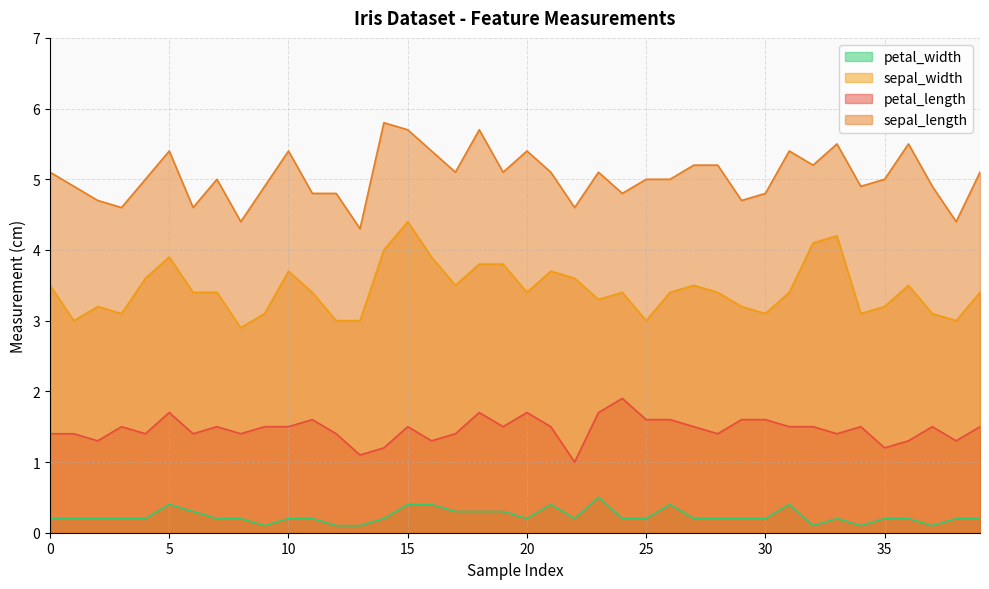

At which label is sepal_length closest to 5?

4